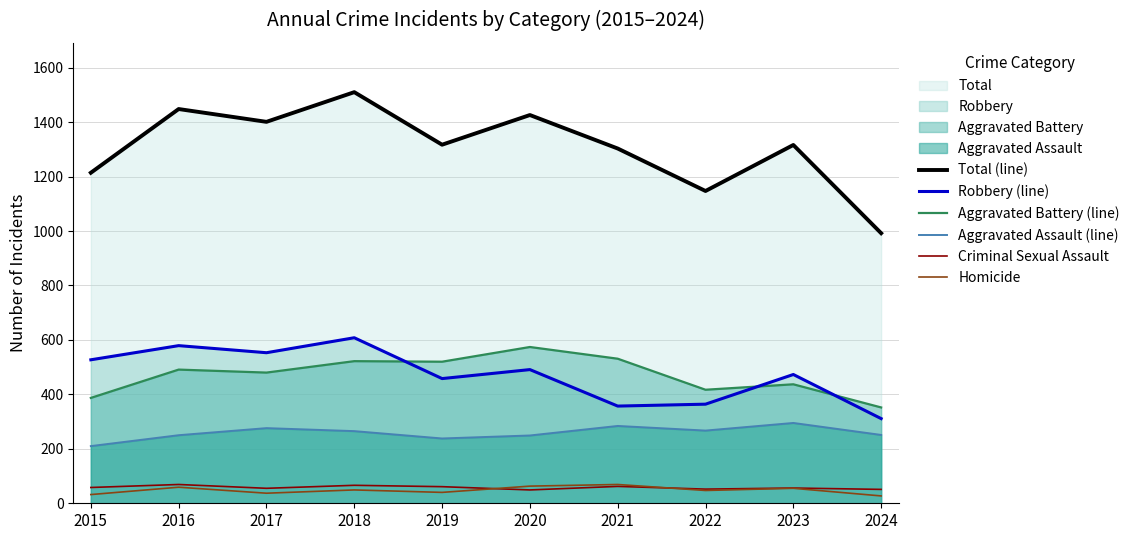

Does the chart display data point markers on the line(s)?

No